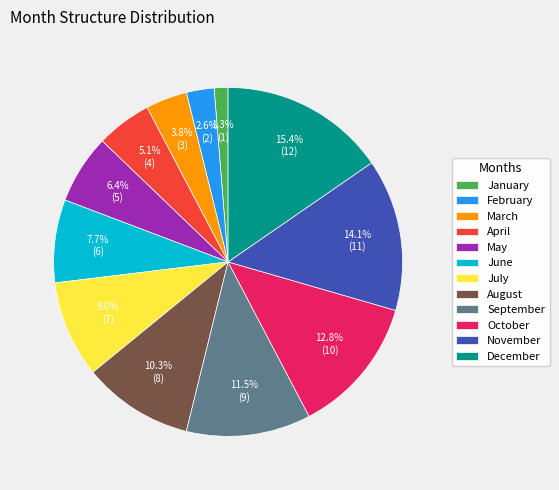

Which category has the smallest portion of the pie?

January